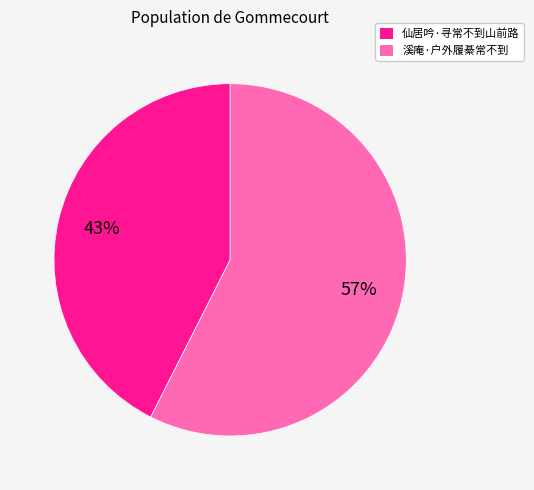

Between 仙居吟·寻常不到山前路 and 溪庵·户外履綦常不到, which is larger?

溪庵·户外履綦常不到